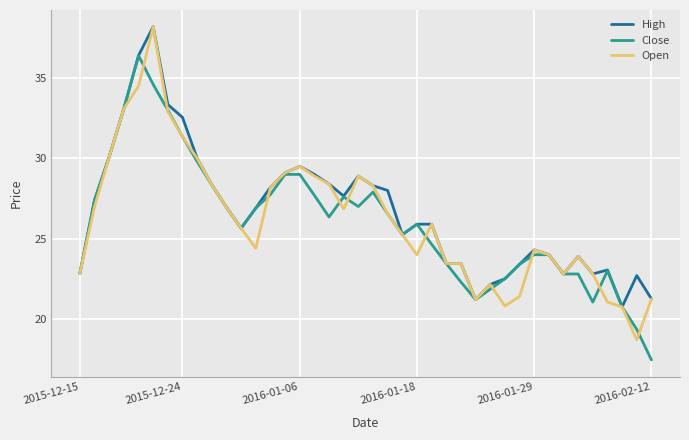

What is the maximum value for Open?

38.2